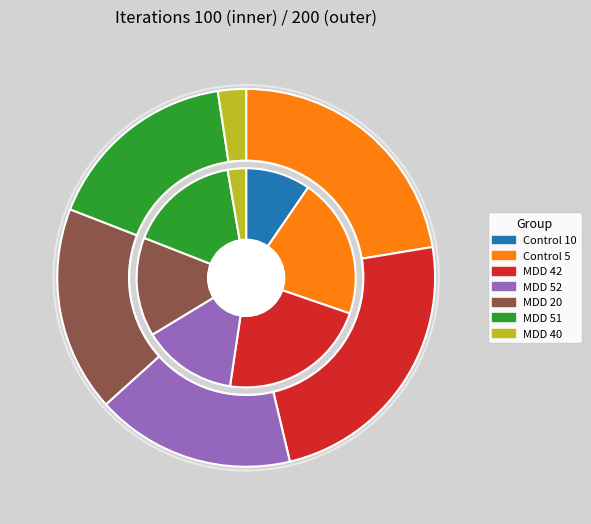

How much of the chart is everything except MDD 51?

83.7%